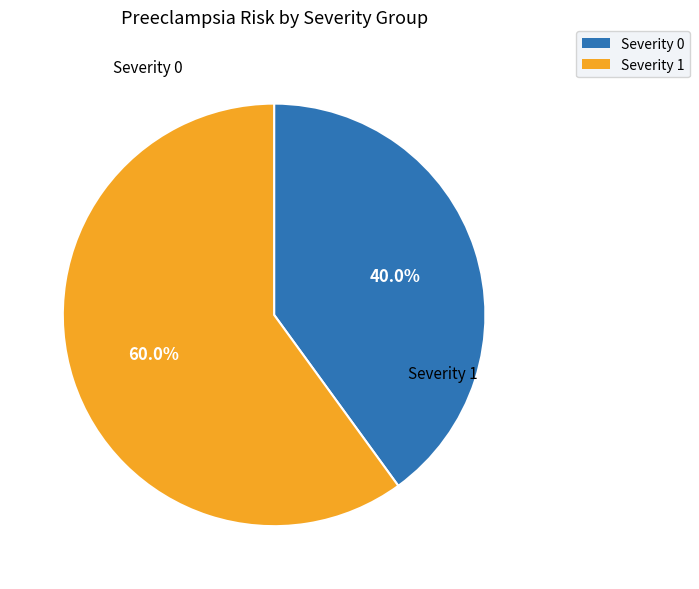

What is the largest slice in the pie chart?

Severity 1